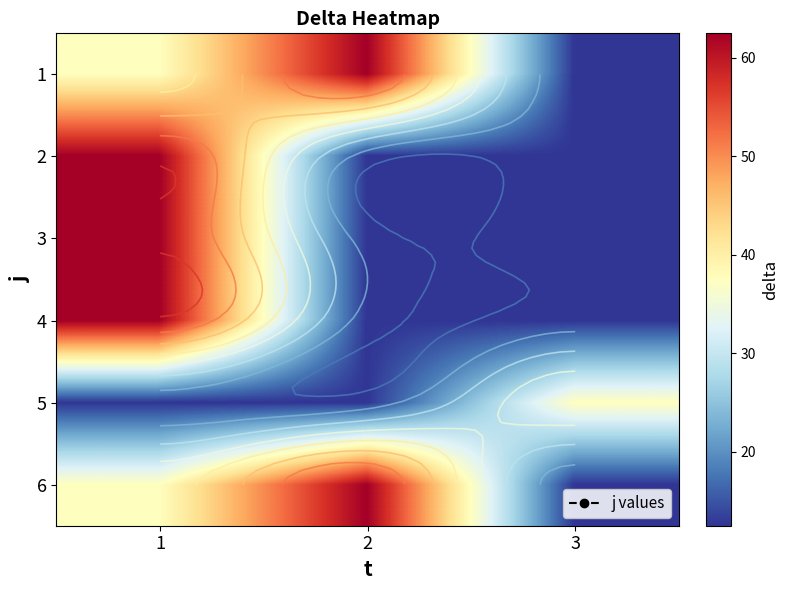

List the labels in order of 4 value, smallest first.

2, 3, 1